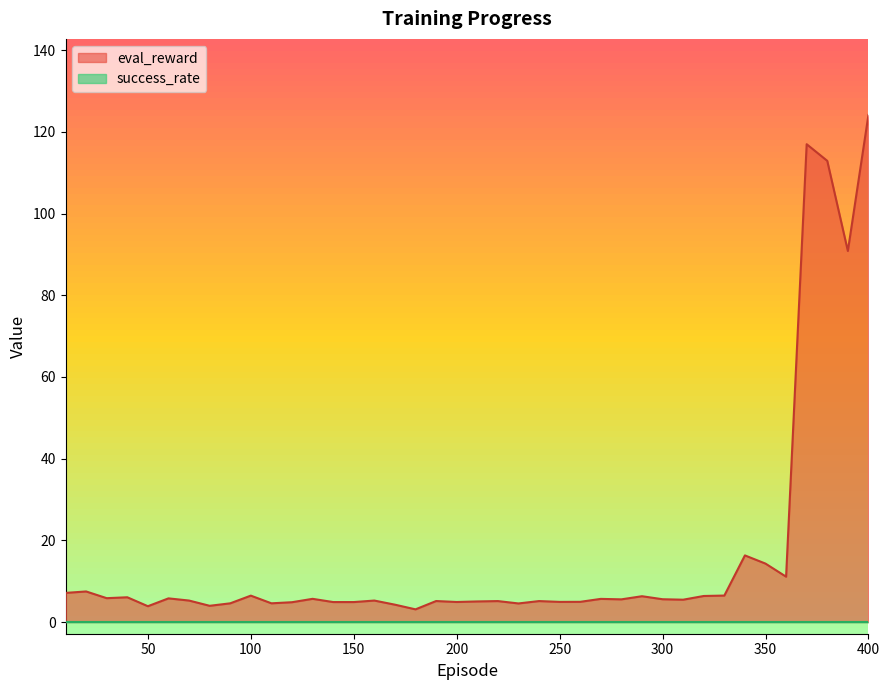

Reading left to right, what are all the values shown in this chart?

10=7.1	20=7.5	30=5.8	40=6.1	50=3.9	60=5.8	70=5.3	80=4.0	90=4.6	100=6.5	110=4.6	120=4.9	130=5.7	140=4.9	150=4.9	160=5.3	170=4.3	180=3.1	190=5.1	200=4.9	210=5.0	220=5.1	230=4.6	240=5.1	250=4.9	260=5.0	270=5.7	280=5.6	290=6.3	300=5.6	310=5.5	320=6.4	330=6.5	340=16.3	350=14.3	360=11.1	370=117.0	380=112.9	390=90.8	400=124.1